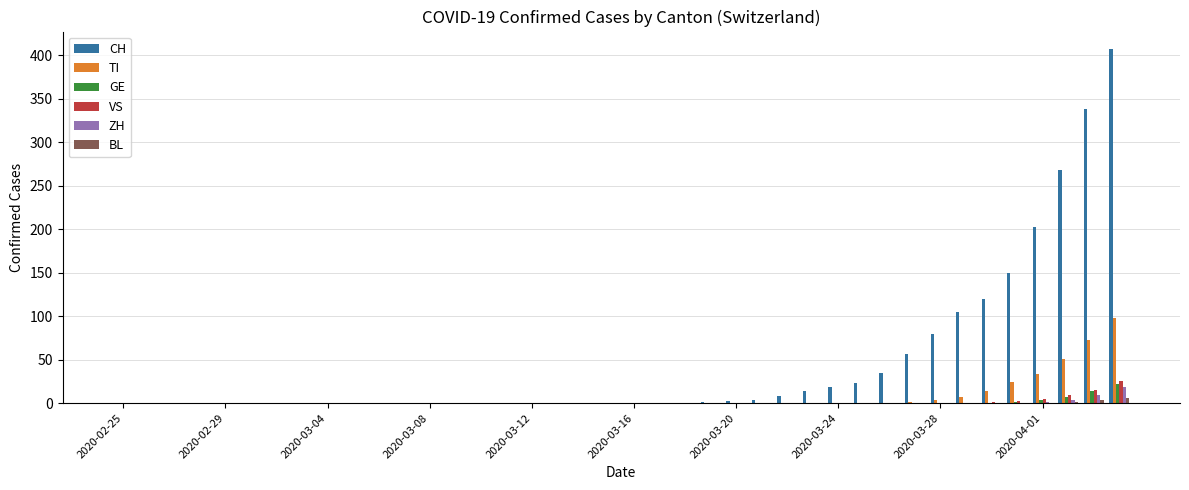

Which series has the largest total across all categories?

CH